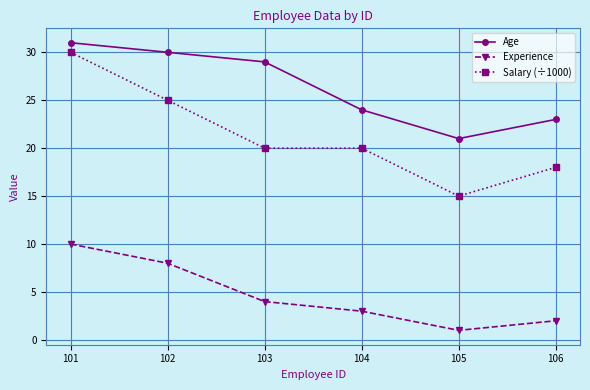

How many categories are shown in the chart?

6